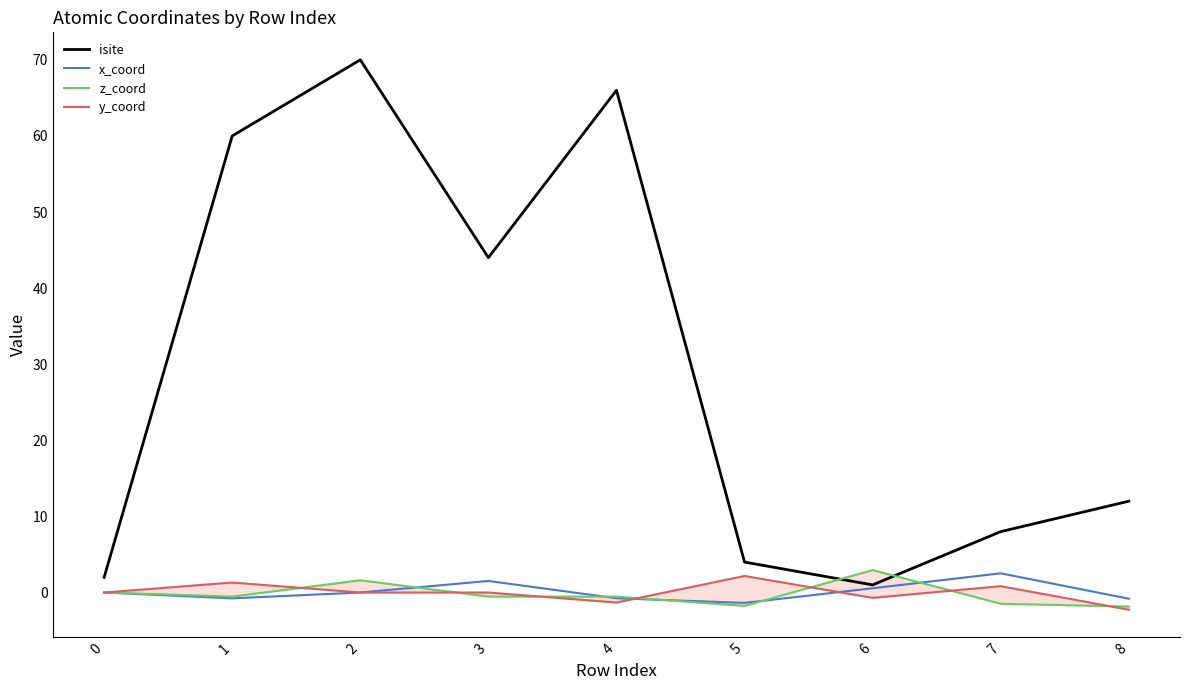

What is the average value of the isite series?

29.7